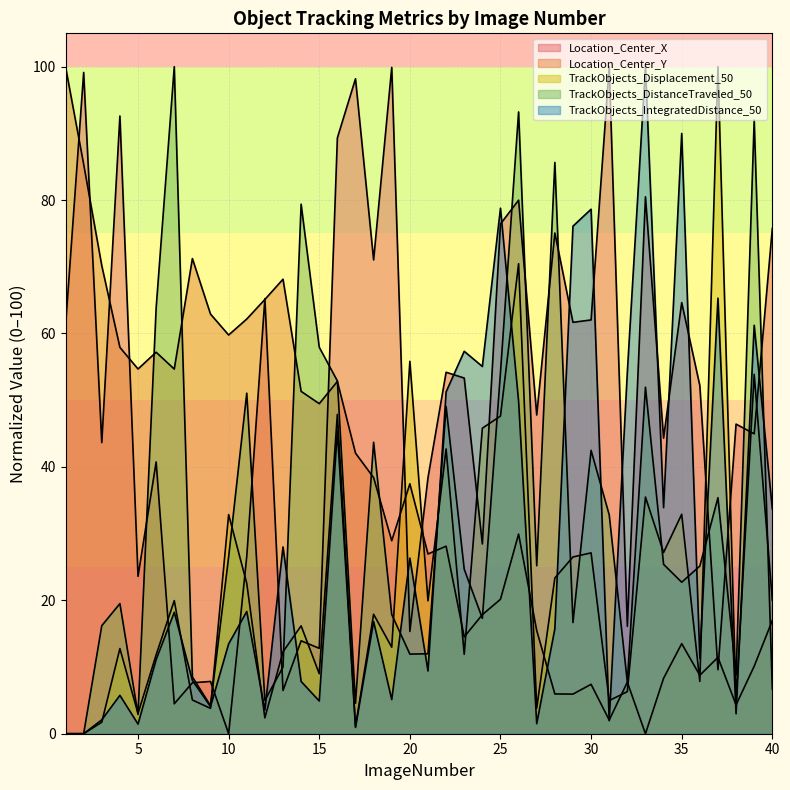

Which series has the largest total across all categories?

Location_Center_X